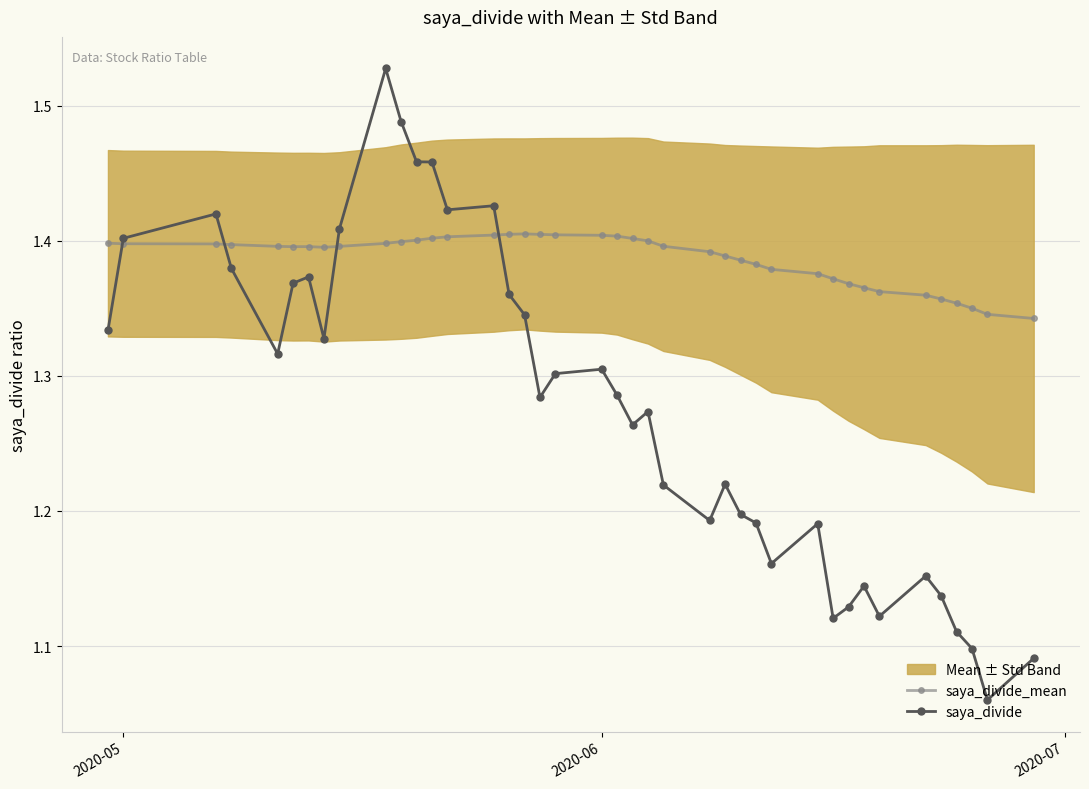

True or false: saya_divide has more than 1 points higher than both neighbors.

True